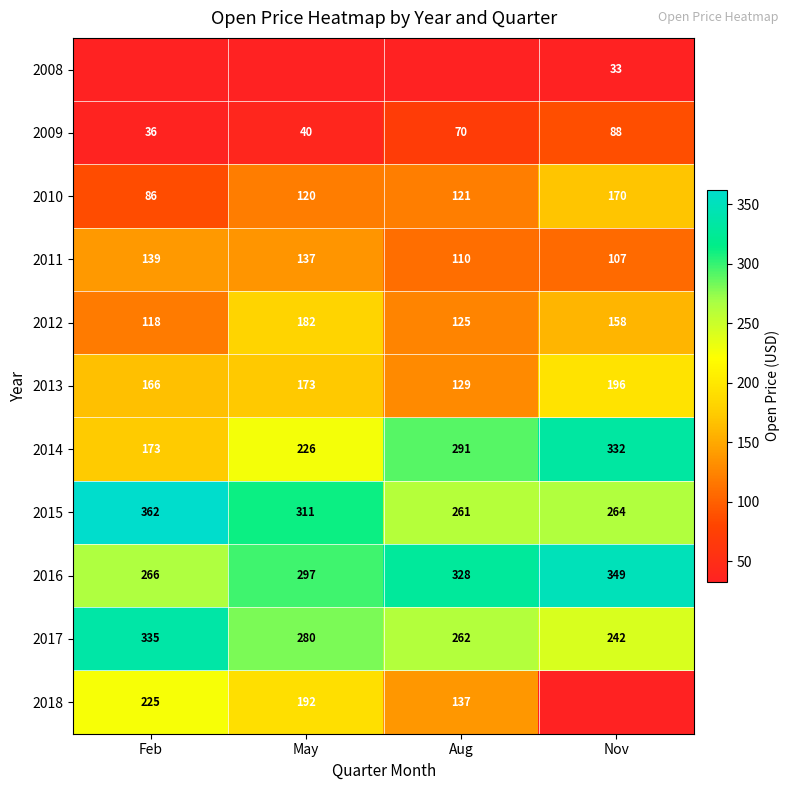

List the labels in order of 2009 value, smallest first.

Feb, May, Aug, Nov